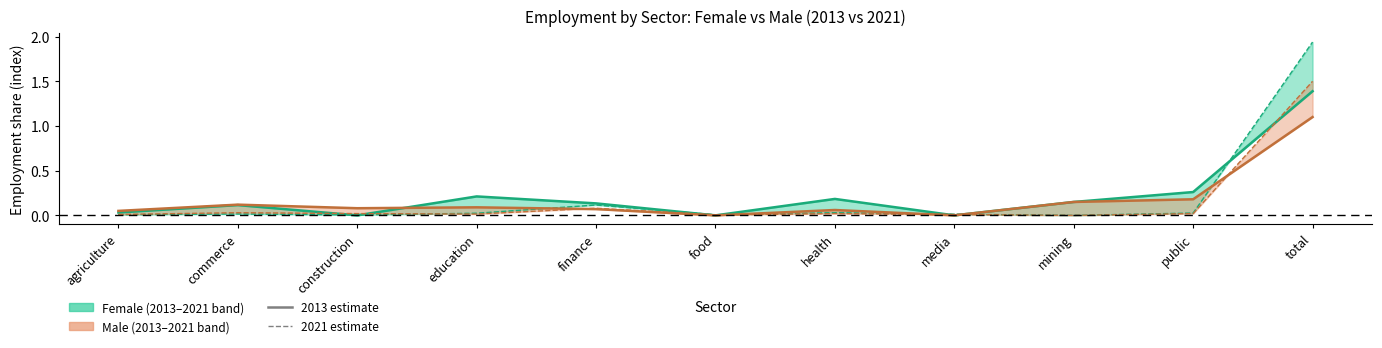

Which category has the highest value in the Female 2013 series?

total